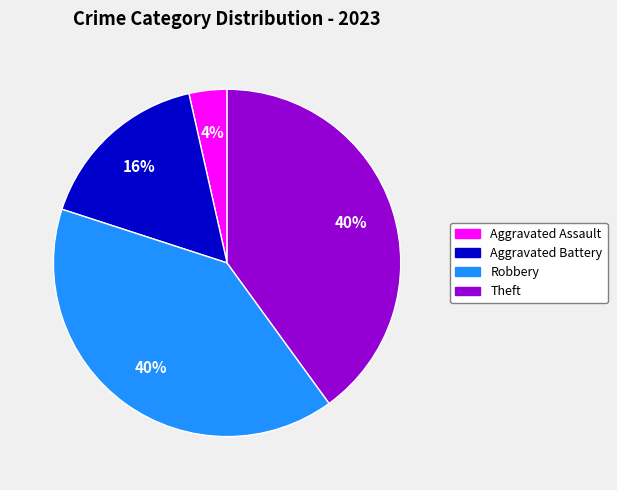

To the nearest percent, what is the average slice percentage?

25%